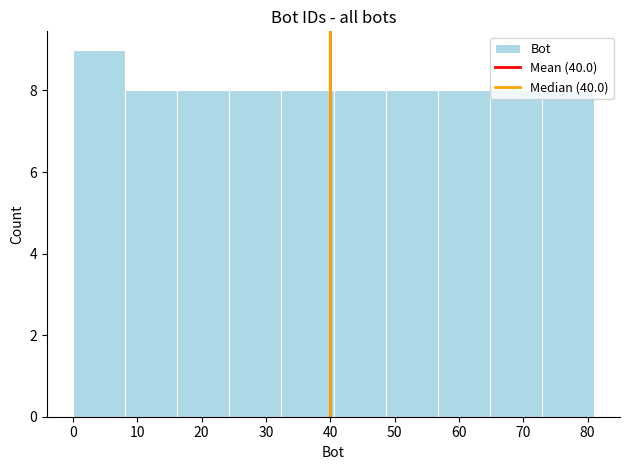

Reading left to right, transcribe this chart: for each bar, give the range it covers on the x-axis and its height. Neither the bar edges nor the heights are printed on the chart, so give them approximately, as read against the axes.

0.0 to 8.1: 9
8.1 to 16.2: 8
16.2 to 24.3: 8
24.3 to 32.4: 8
32.4 to 40.5: 8
40.5 to 48.6: 8
48.6 to 56.7: 8
56.7 to 64.8: 8
64.8 to 72.9: 8
72.9 to 81.0: 8